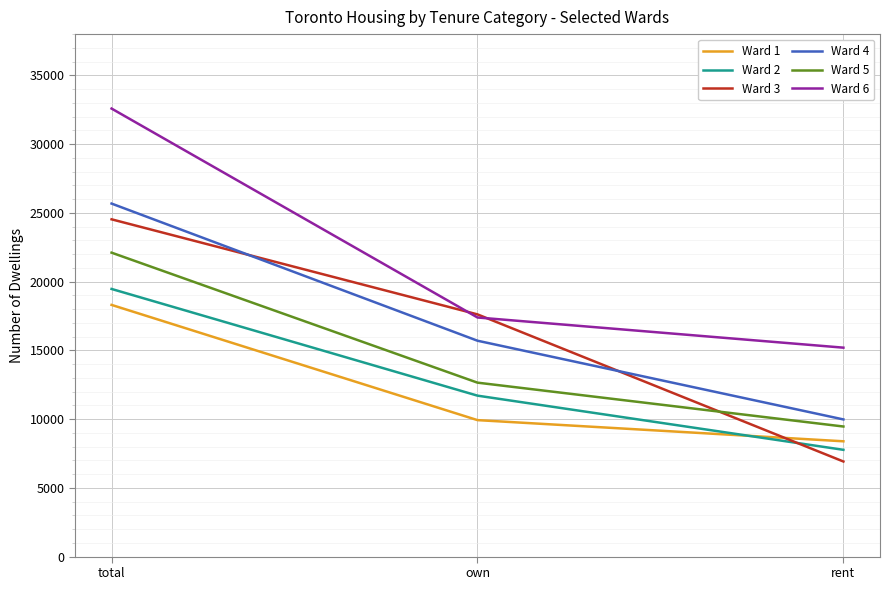

Rank the series at total from highest to lowest value.

Ward 6, Ward 4, Ward 3, Ward 5, Ward 2, Ward 1